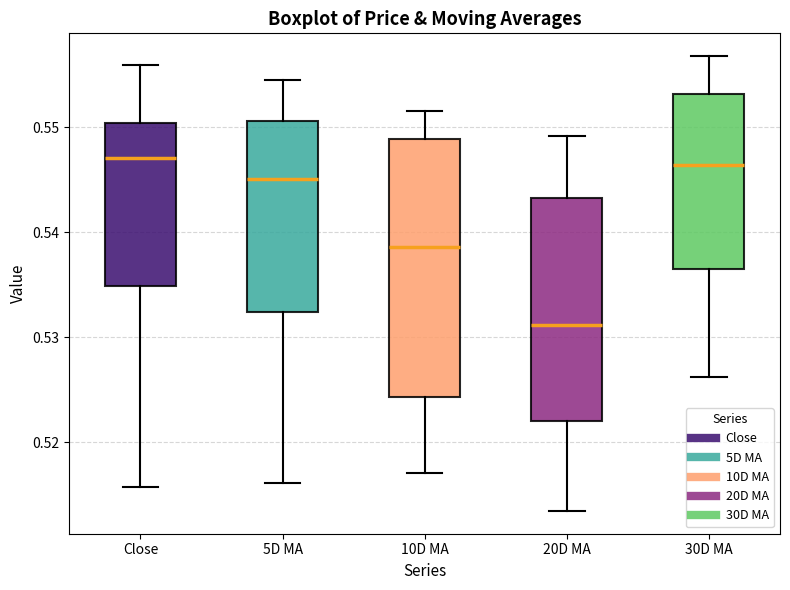

Reading left to right, read every box against the y-axis: the position of its median line, the range the box covers, and the ends of its whiskers. The values are not printed on the chart, so give them approximately, as read against the axis.

Close: median 0.547, box 0.535 to 0.550, whiskers 0.516 to 0.556
5D MA: median 0.545, box 0.532 to 0.551, whiskers 0.516 to 0.554
10D MA: median 0.539, box 0.524 to 0.549, whiskers 0.517 to 0.552
20D MA: median 0.531, box 0.522 to 0.543, whiskers 0.513 to 0.549
30D MA: median 0.546, box 0.536 to 0.553, whiskers 0.526 to 0.557